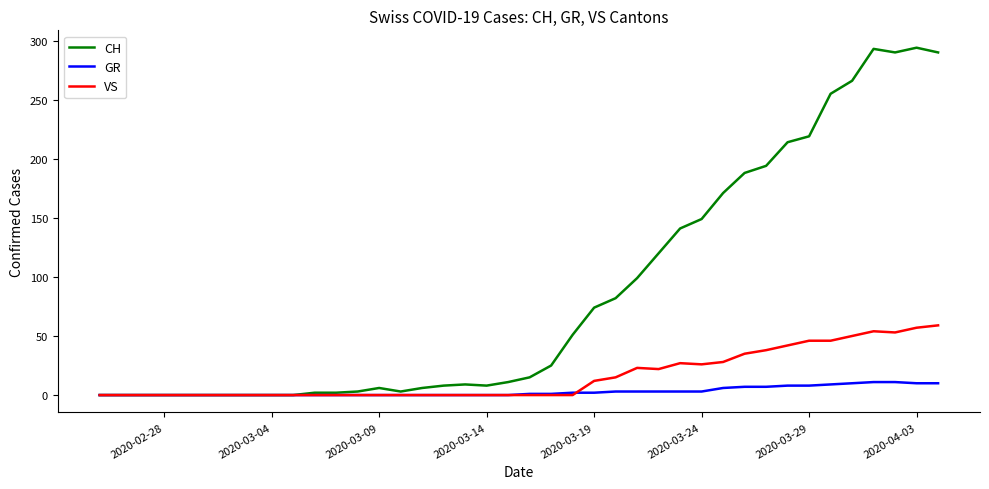

List the series in order of their overall mean, lowest first.

GR, VS, CH